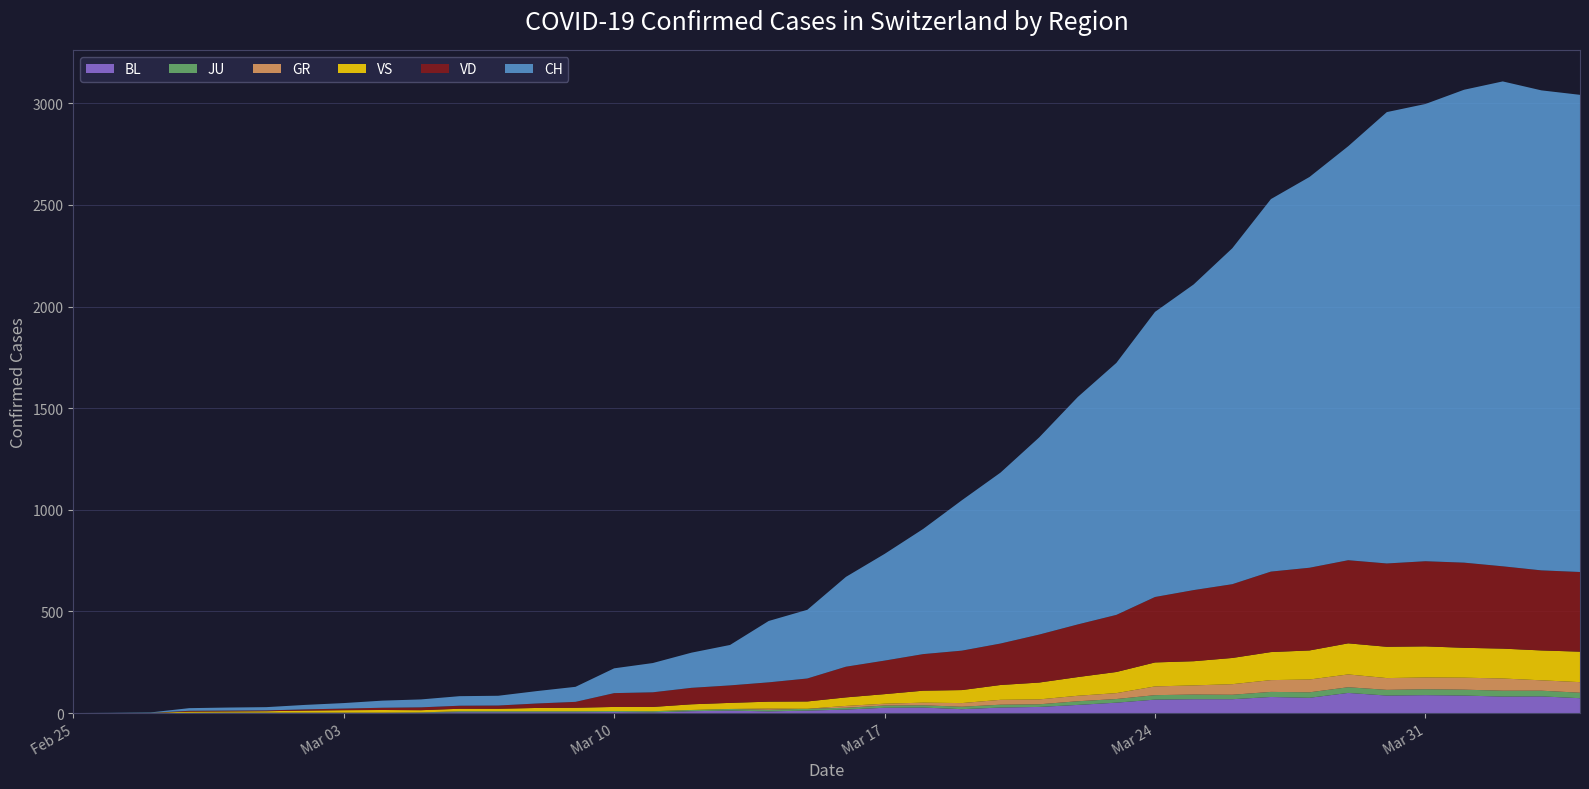

Reading left to right, extract all data points from this chart.

CH: 0	1	2	13	15	16	22	27	35	39	47	48	61	74	122	144	173	199	302	338	442	525	616	740	841	970	1119	1240	1403	1504	1653	1833	1923	2037	2221	2250	2327	2386	2362	2348
GR: 0	0	0	0	0	0	0	0	0	0	0	0	0	0	0	0	0	0	6	0	9	9	13	18	24	24	27	29	43	45	52	58	63	63	58	58	59	60	51	52
JU: 0	0	1	1	1	1	1	1	1	2	5	5	5	5	5	6	6	8	8	9	9	11	11	12	14	13	18	18	22	23	22	25	27	28	28	29	29	29	28	27
VD: 0	0	0	4	4	4	6	8	11	14	15	16	22	29	68	72	81	86	95	113	151	165	180	194	204	236	259	281	322	350	363	396	407	409	410	419	419	405	394	392
VS: 0	0	0	6	6	7	10	12	13	11	12	12	16	17	20	21	28	30	34	36	42	47	59	64	73	83	92	104	118	119	129	138	143	153	154	153	147	147	147	150
BL: 0	0	0	0	1	1	1	1	1	1	4	4	4	4	5	3	9	12	8	12	17	26	27	19	27	30	40	51	66	68	68	79	75	99	86	88	86	81	82	73